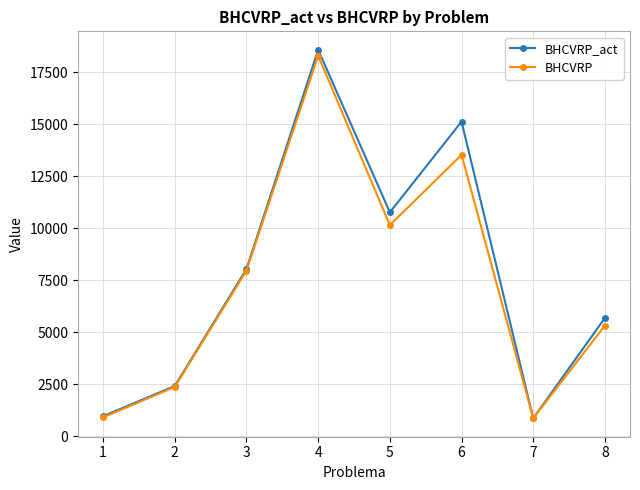

Is this an area chart (filled region under the line)?

No